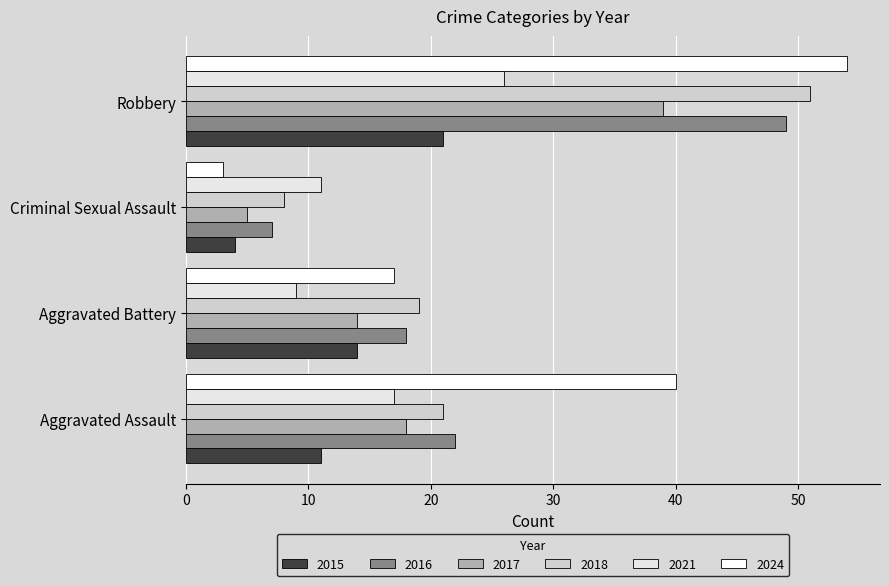

What is the sum of the 2021 values at Aggravated Assault and Criminal Sexual Assault?

28